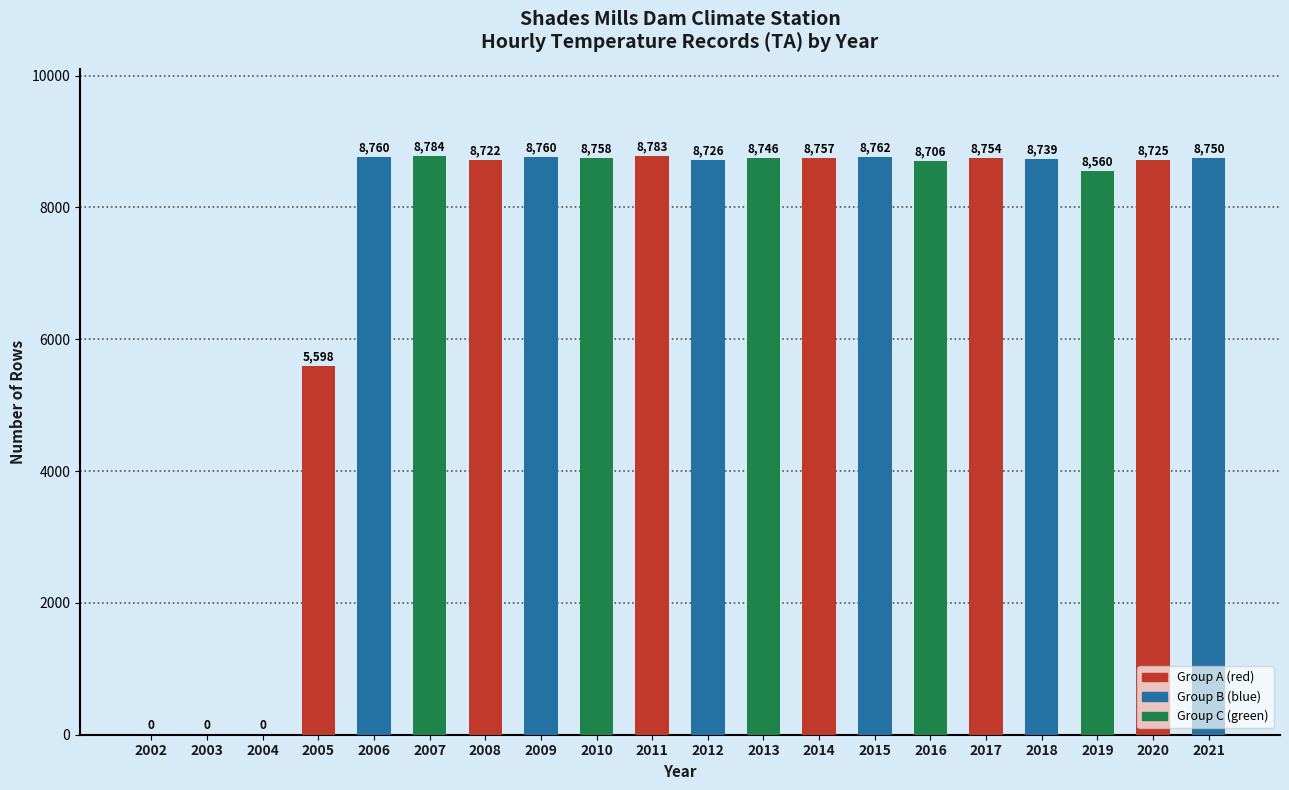

What is the sum of the values at 2020 and 2019?

17285